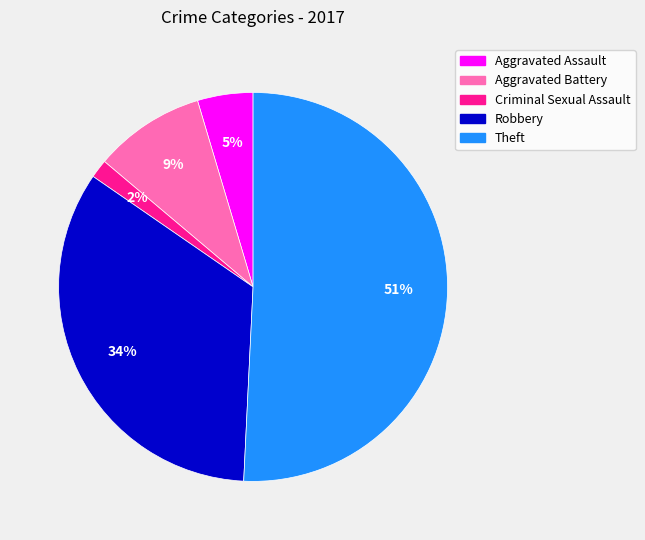

Combined, do Theft and Criminal Sexual Assault account for over 50%?

Yes